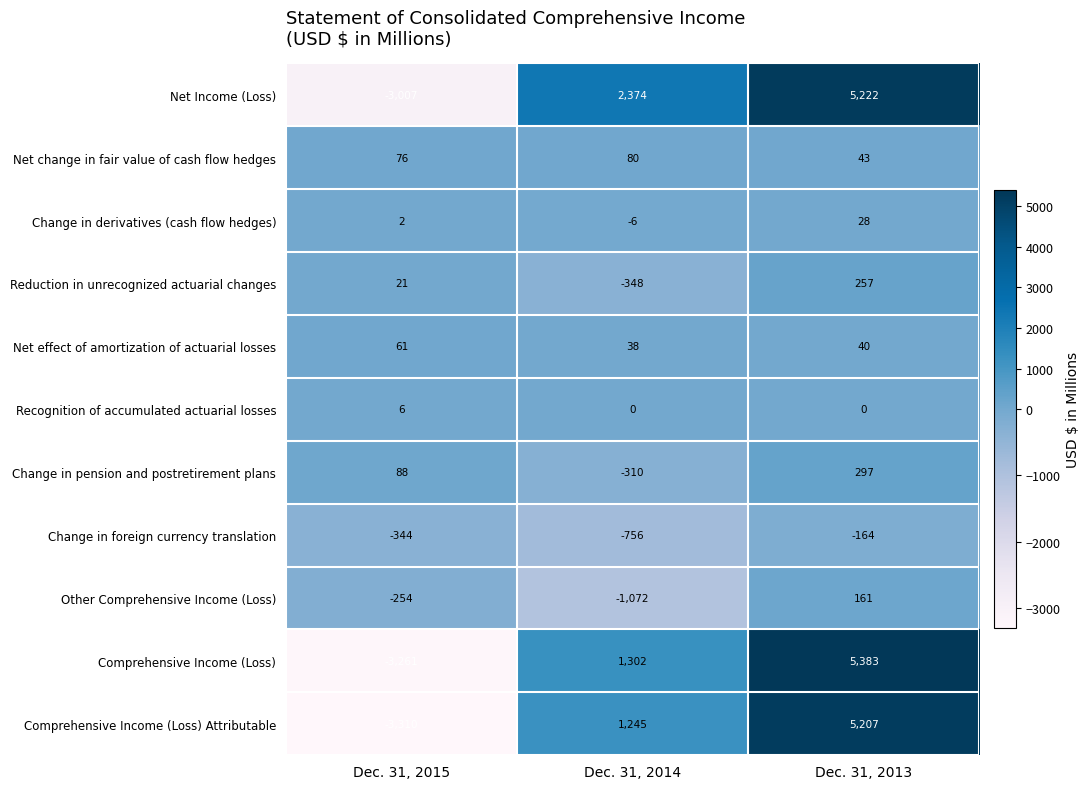

Which series has the largest total across all categories?

Net Income (Loss)